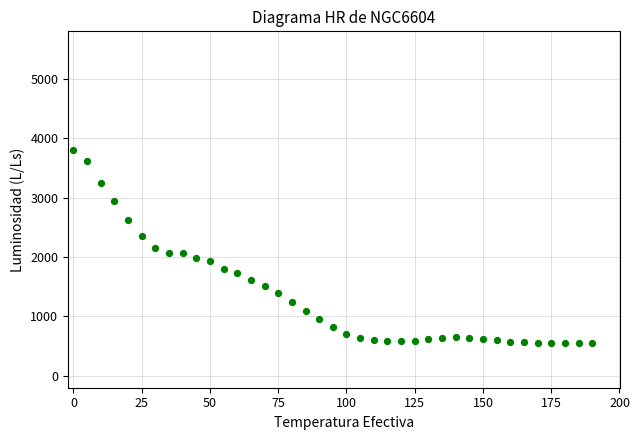

What is the range of Y values (max minus min)?

3239.1